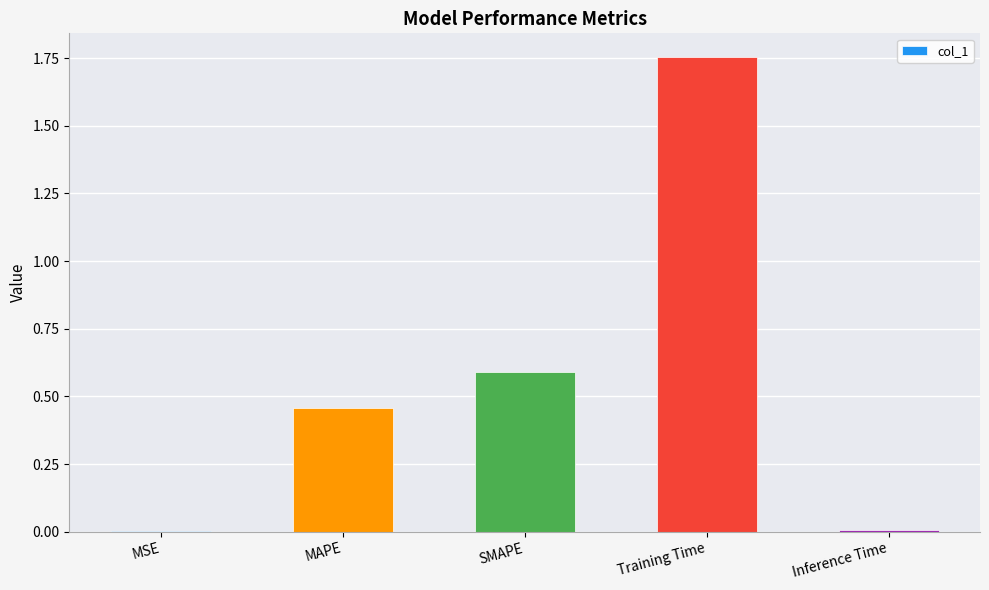

Which has a higher value, MSE or Training Time?

Training Time